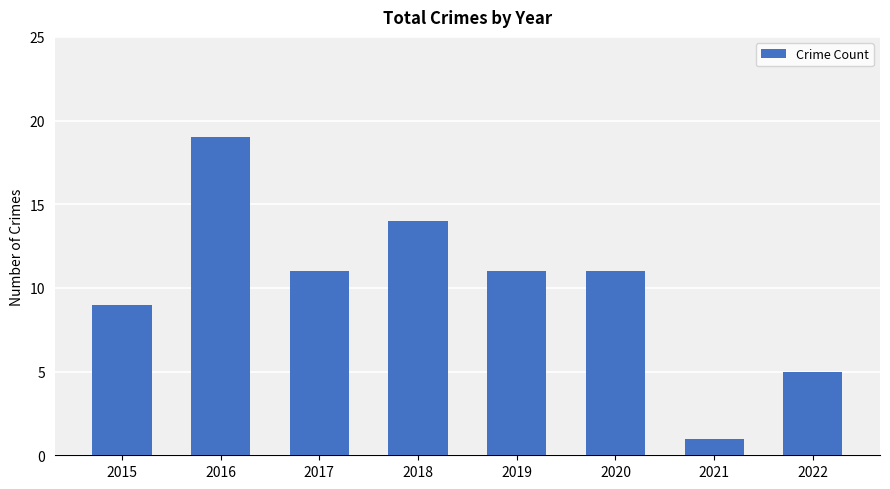

What is the difference between the values at 2019 and 2022?

6